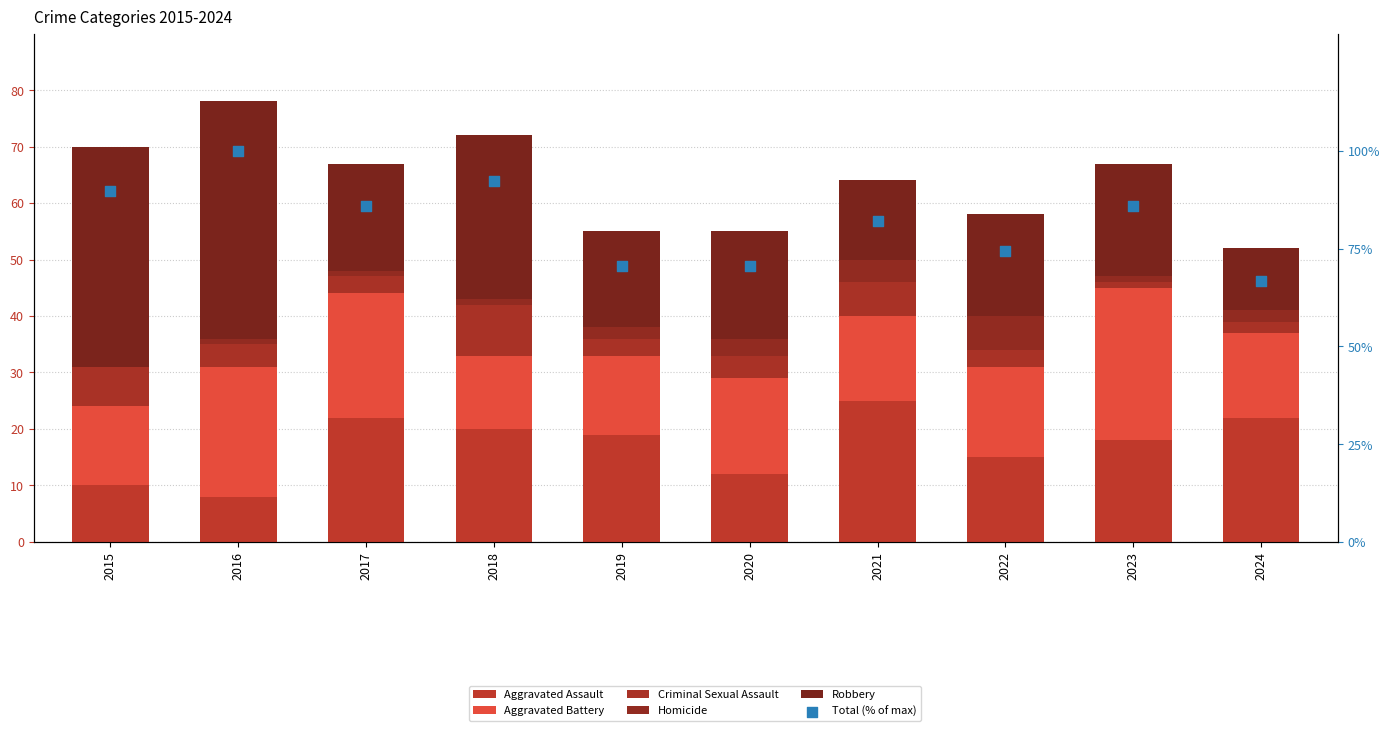

At which category is the sum across all series the highest?

2016